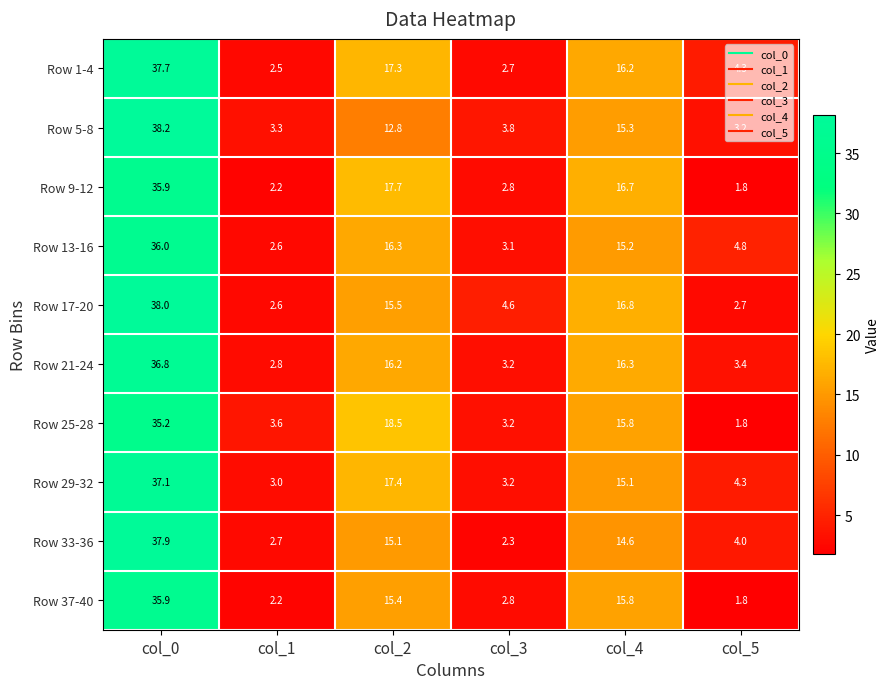

Rank the categories by Row 33-36 value from lowest to highest.

col_3, col_1, col_5, col_4, col_2, col_0